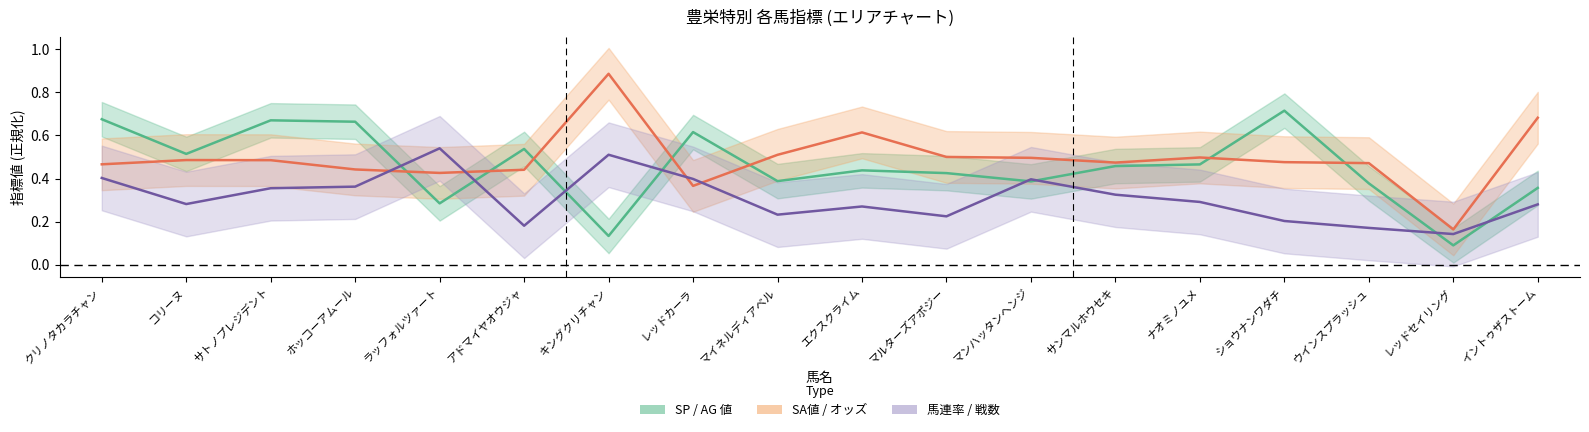

Rank the series by their maximum value, from lowest to highest.

馬連率 / 戦数, SP / AG 値, SA値 / オッズ